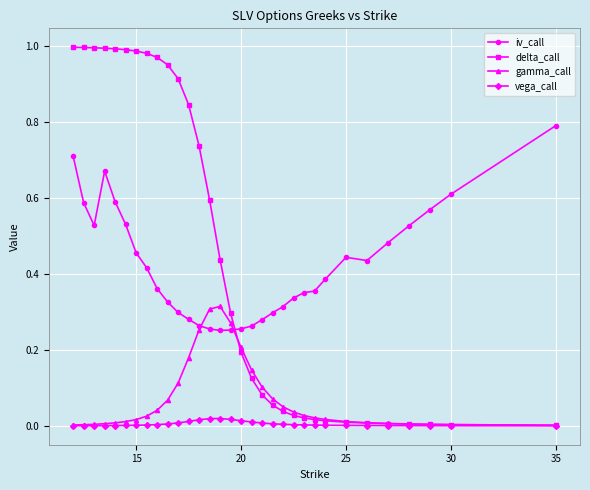

After their last crossing, which series has the higher values: delta_call or iv_call?

iv_call